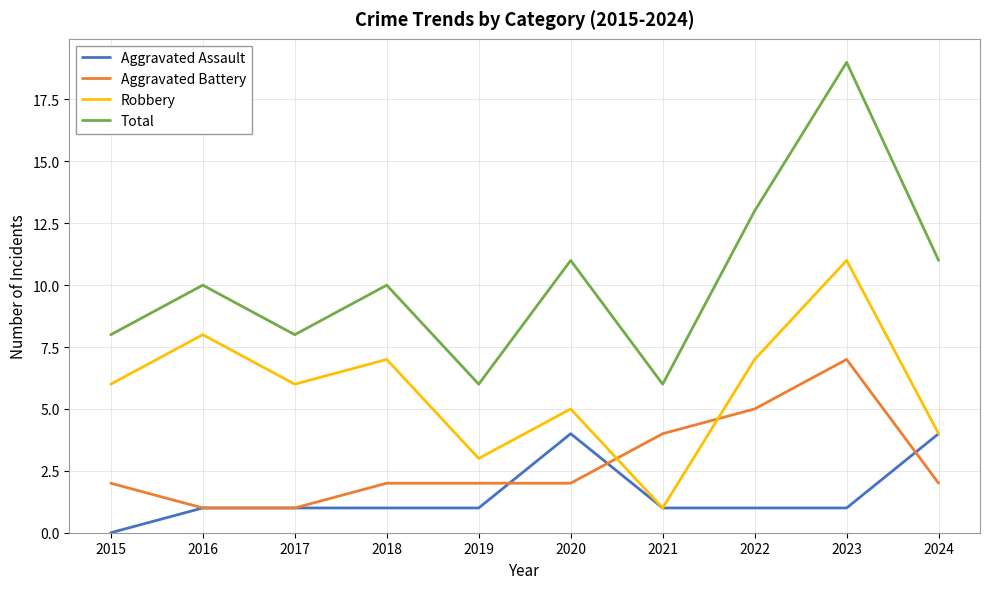

What is the difference between the Robbery values at 2018 and 2023?

4